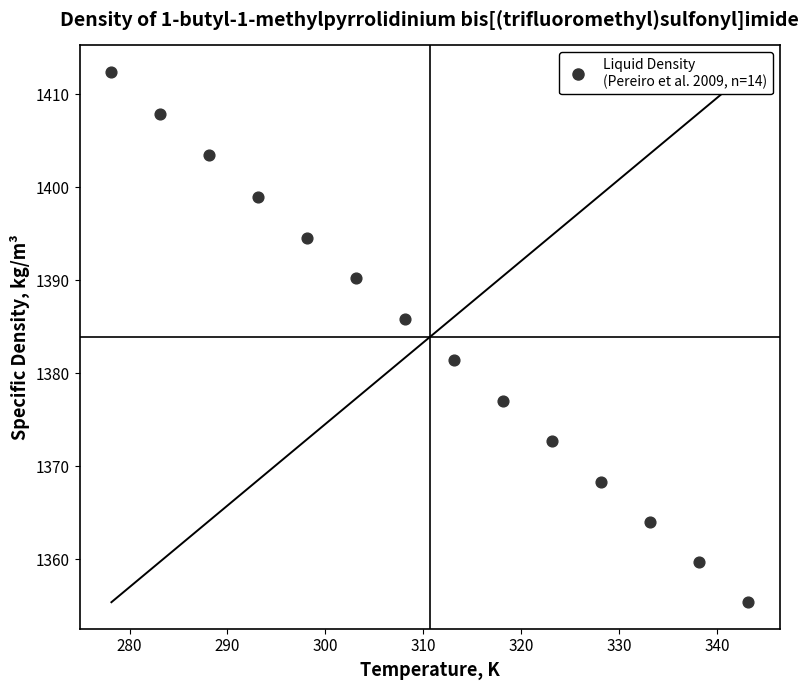

What is the range of Y values (max minus min)?

57.0